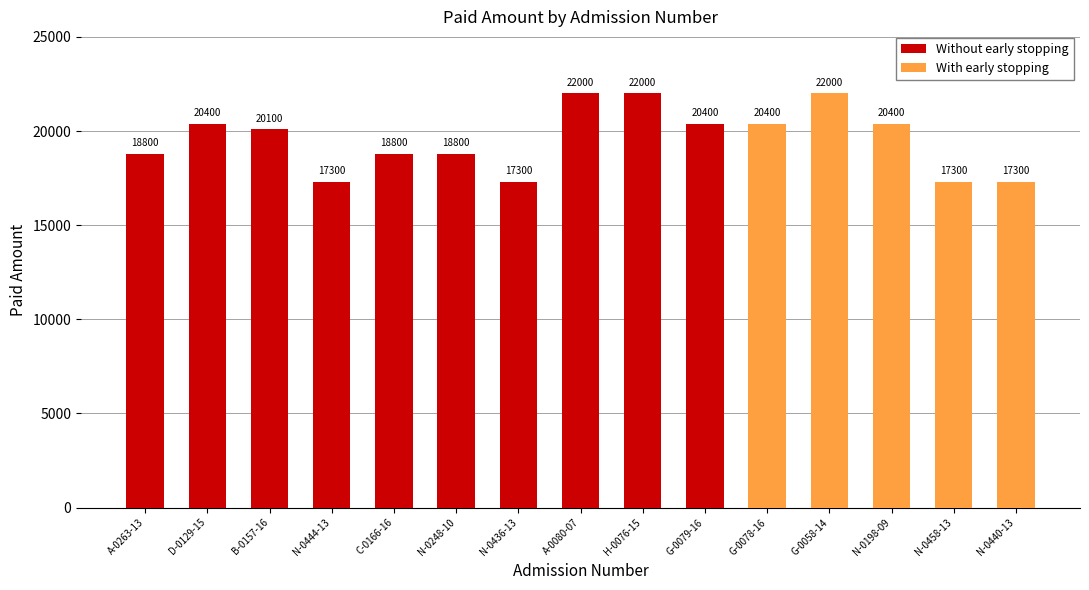

Approximately how many times larger is the value at N-0440-13 compared to N-0436-13?

1.0